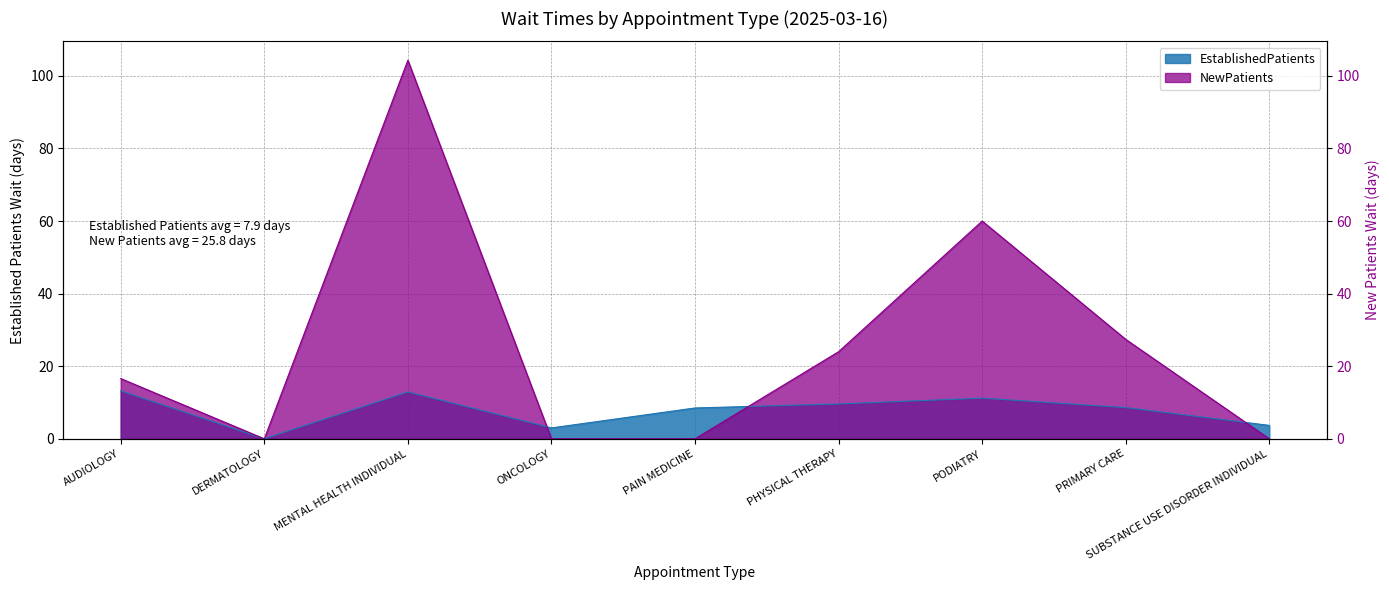

Which has a higher value, DERMATOLOGY or PAIN MEDICINE?

PAIN MEDICINE